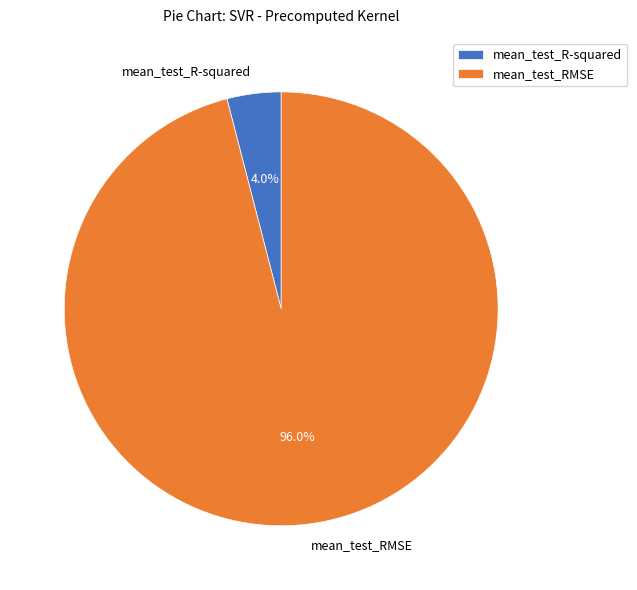

To the nearest percent, what is the combined percentage of mean_test_RMSE and mean_test_R-squared?

100%